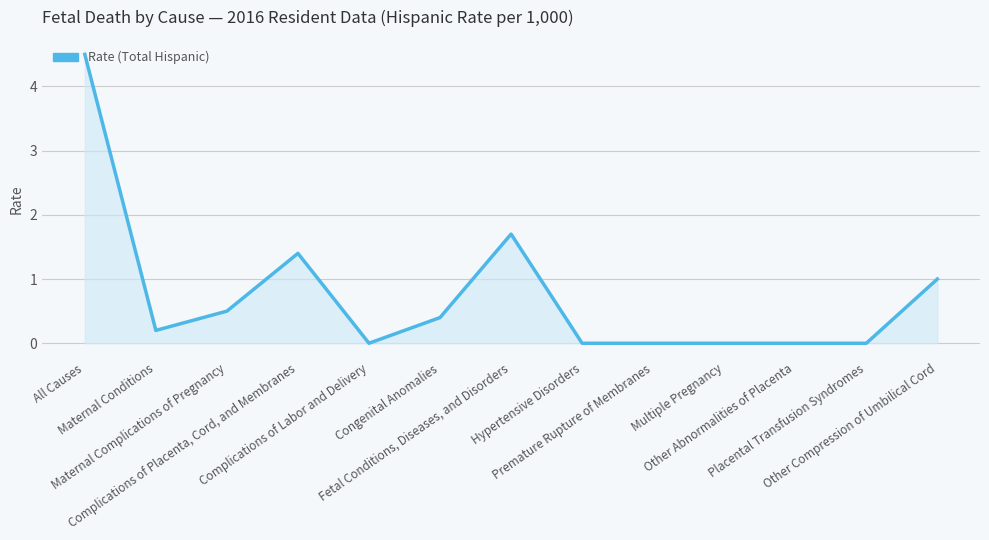

What is the greatest value displayed?

4.5